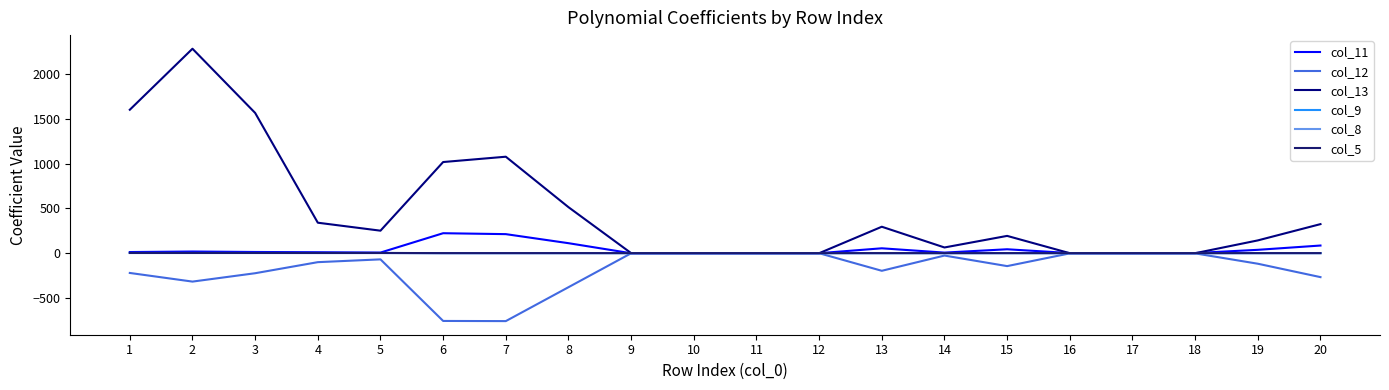

Where is the first local minimum for col_8?

4